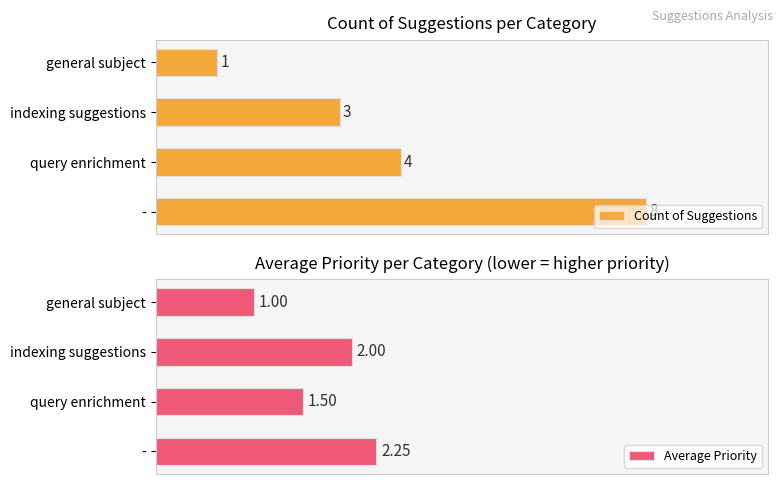

List the series in order of their overall mean, lowest first.

Average Priority, Count of Suggestions